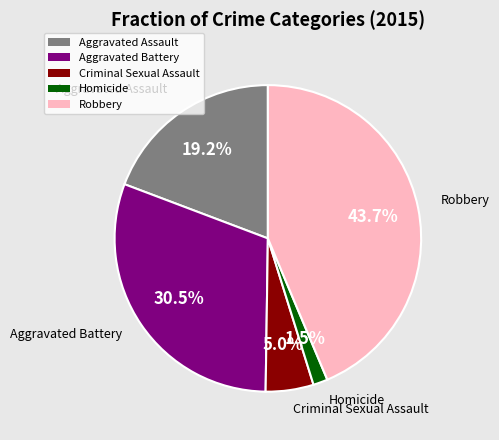

Which has a higher value, Aggravated Battery or Robbery?

Robbery